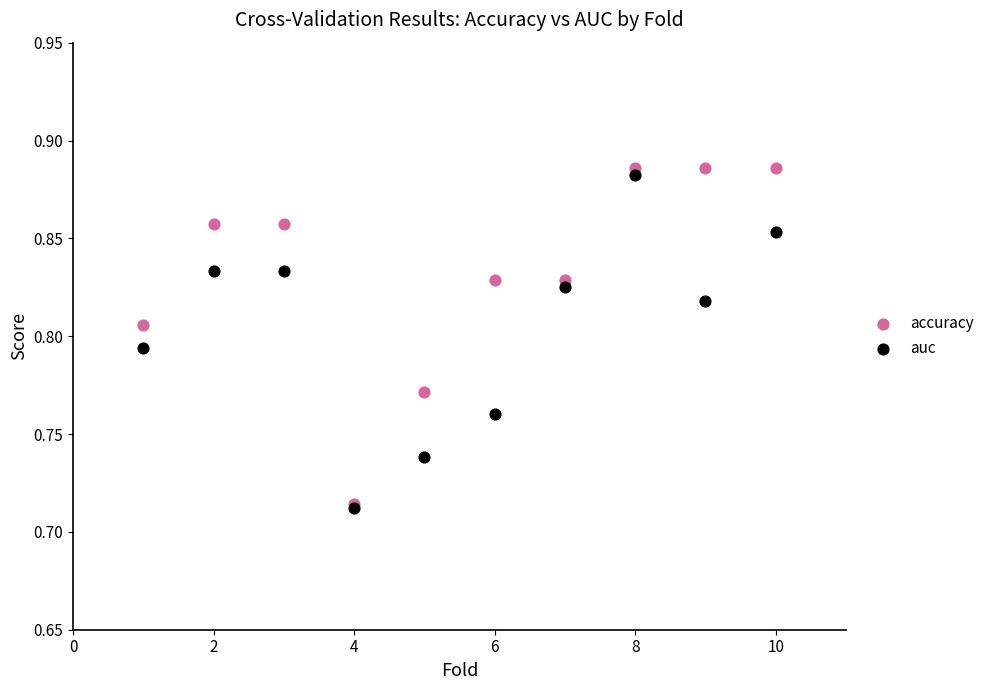

What are all the series names shown in the legend?

accuracy, auc